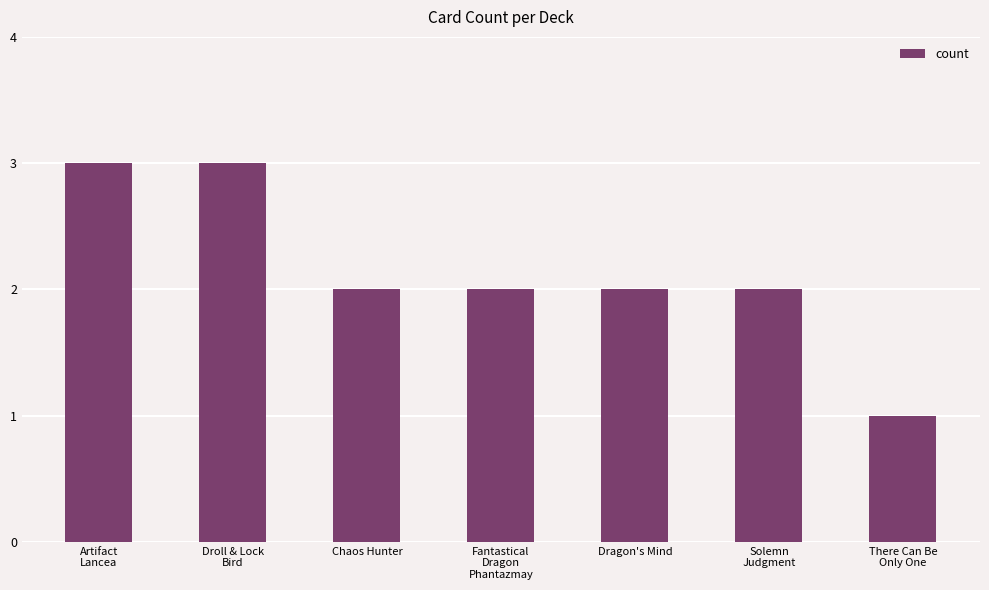

Does the chart contain stacked bars?

No